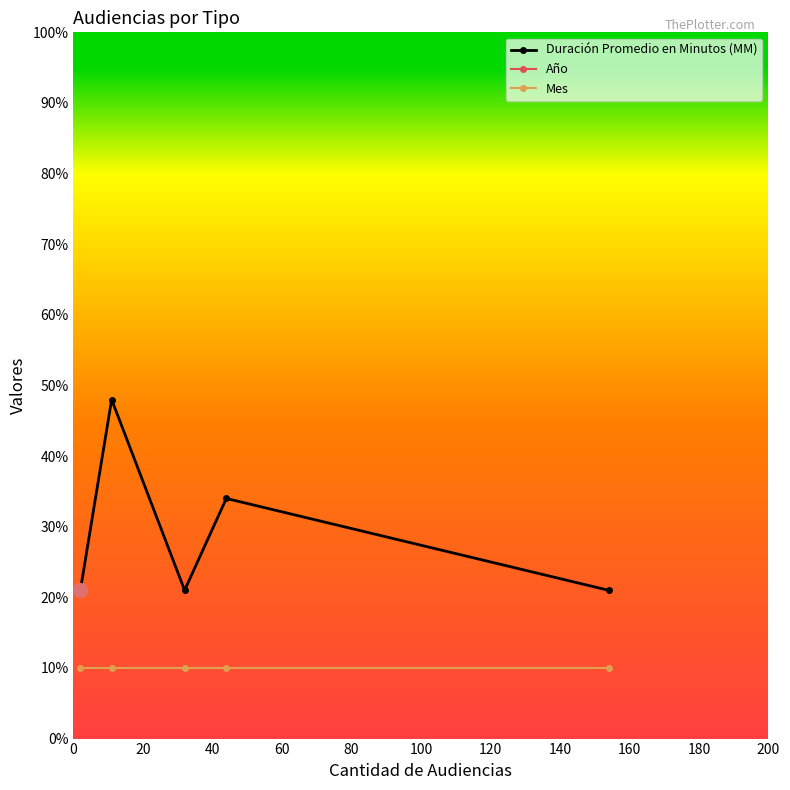

What is the sum of all Año values?

10090